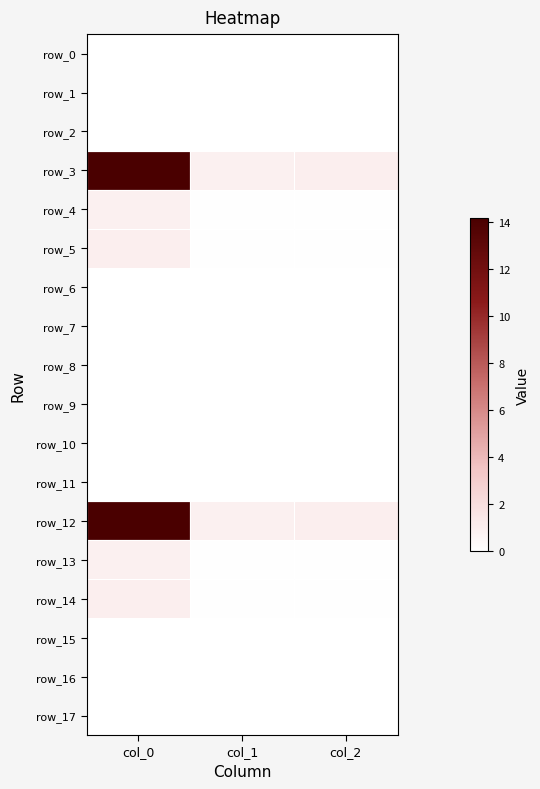

What is the sum of the row_4 values at col_0 and col_2?

1.0